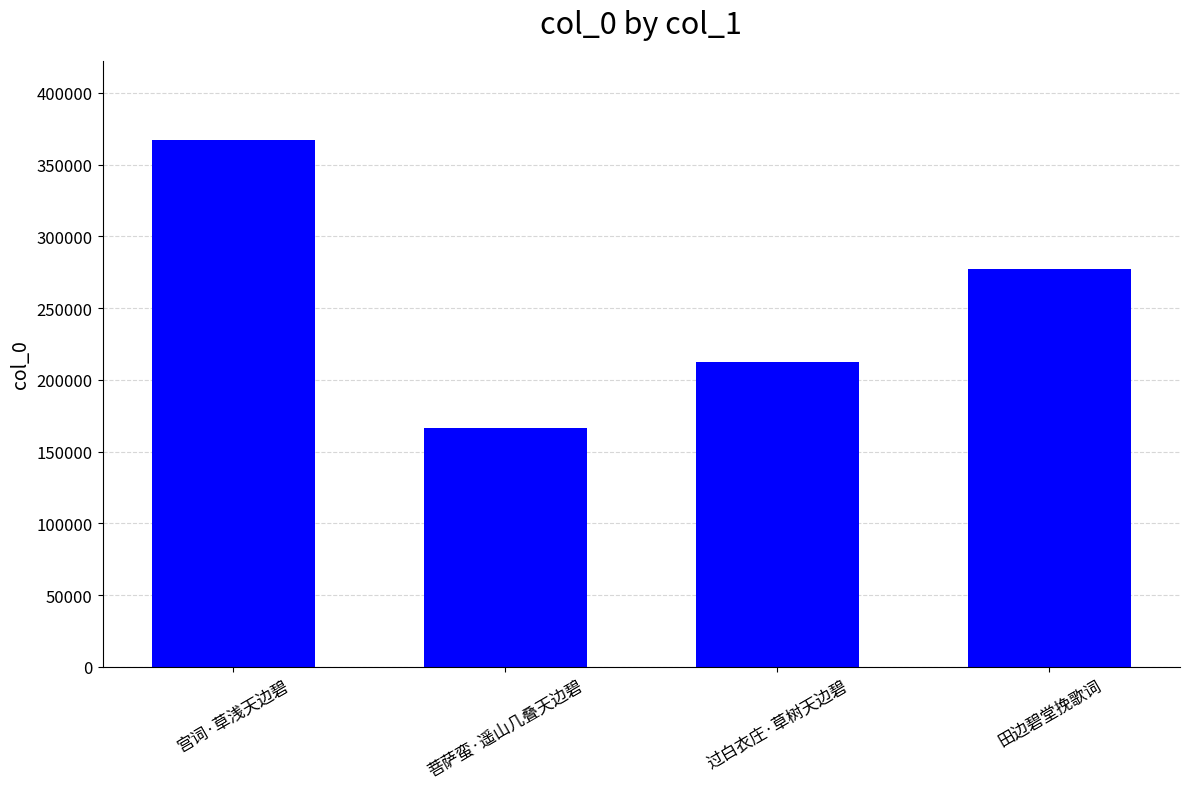

The chart shows a value of 369674 at 过白衣庄·草树天边碧. True or false?

False